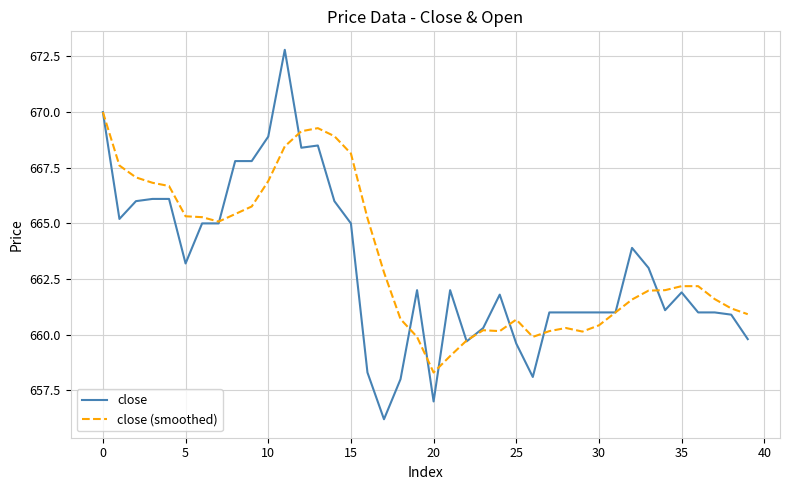

What is the maximum value shown in the chart?

672.8